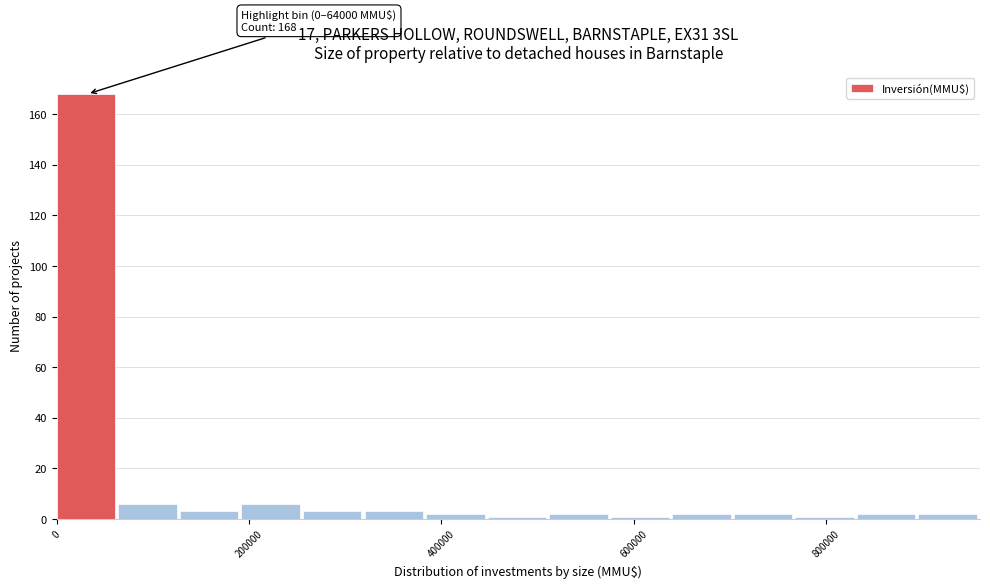

Read against the x-axis, roughly where is the centre of the tallest bar?

40000